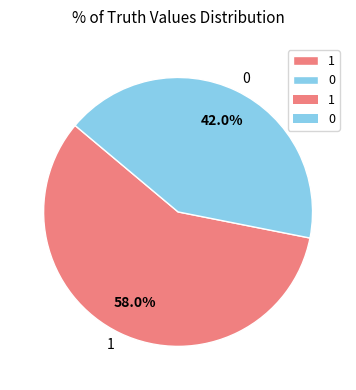

To the nearest percent, what percentage of the pie is 0?

42%